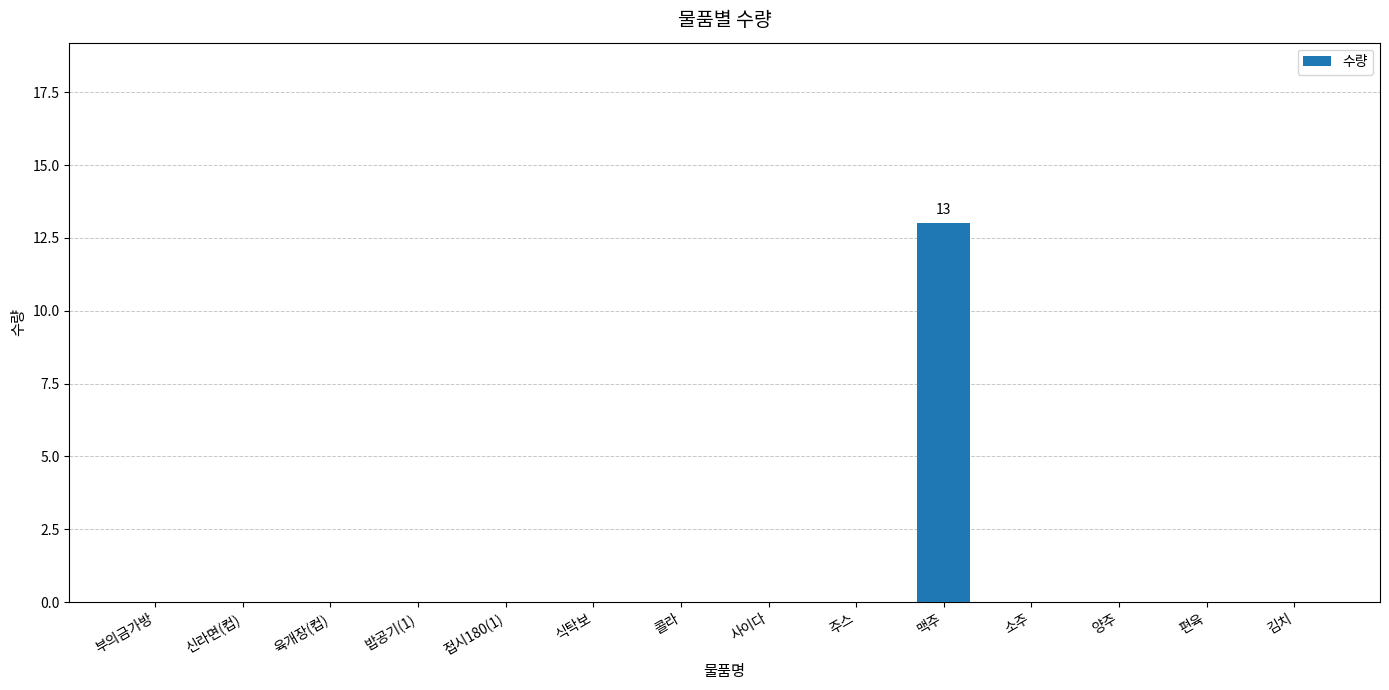

What is the sum of all values?

13